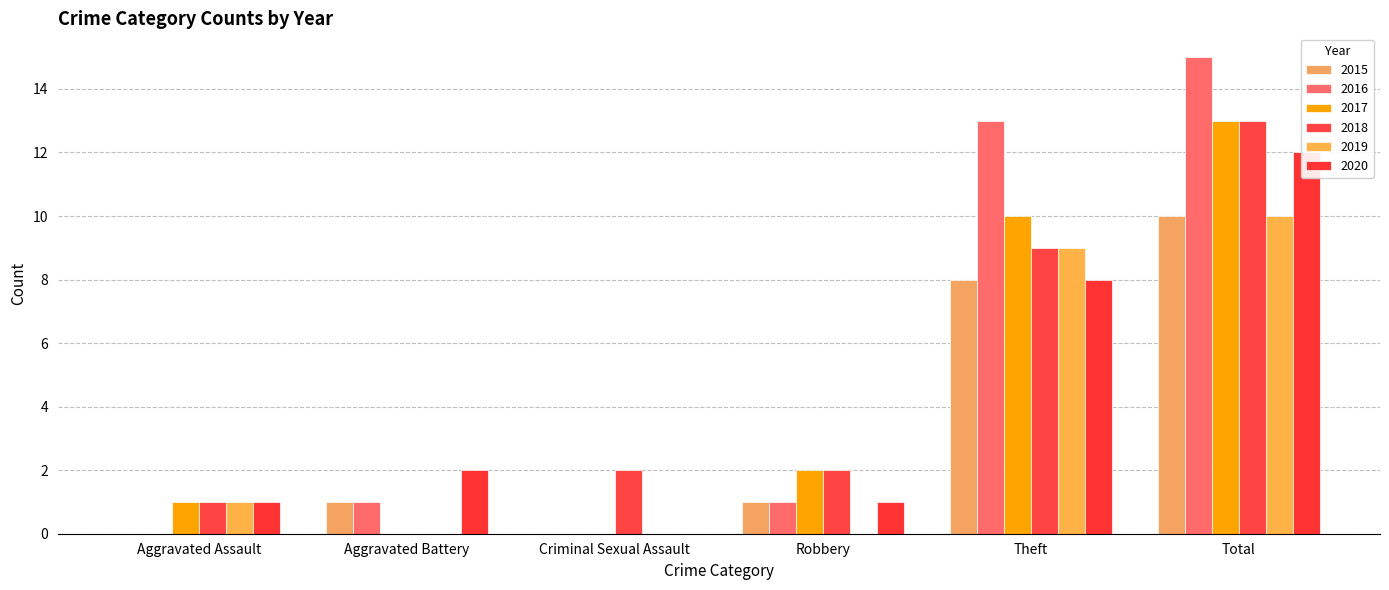

What is the spread (max minus min) of values at Theft?

5